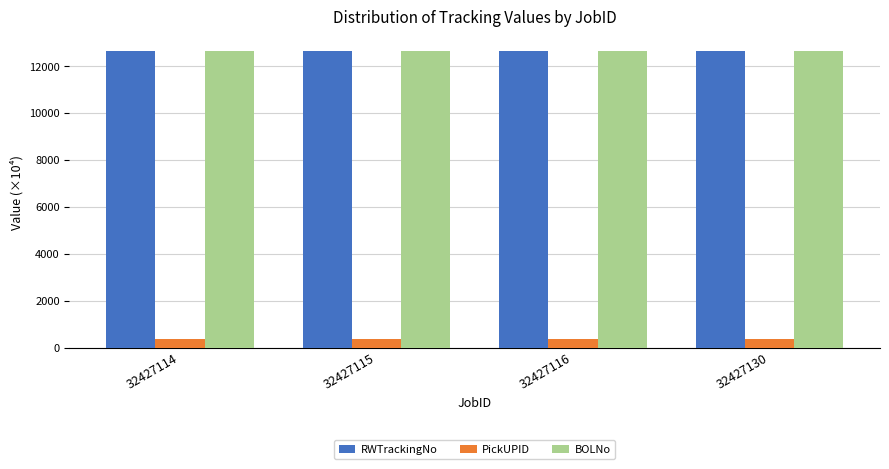

What are all the series names shown in the legend?

RWTrackingNo, PickUPID, BOLNo